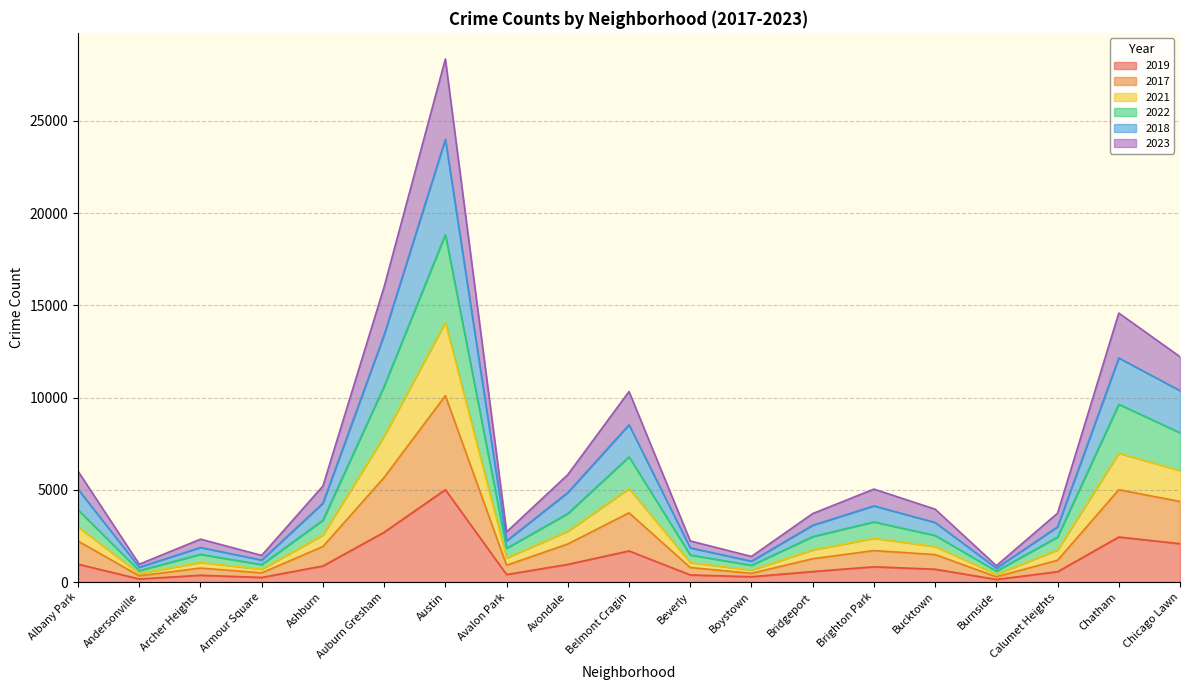

True or false: 2022 and 2023 intersect in this chart.

False